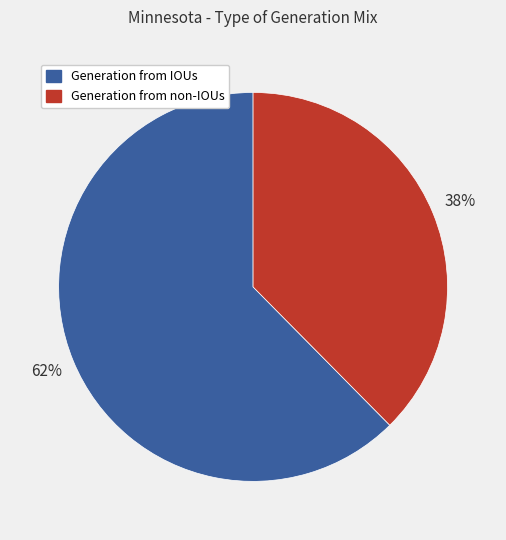

Is there a majority slice in this chart?

Yes